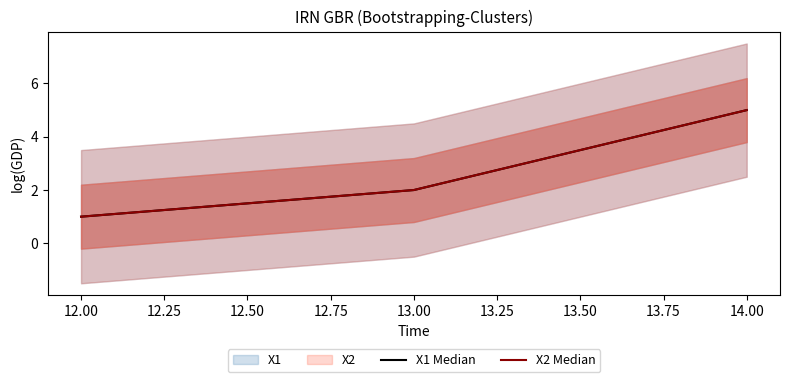

What is the highest value of the X2 Median series?

5